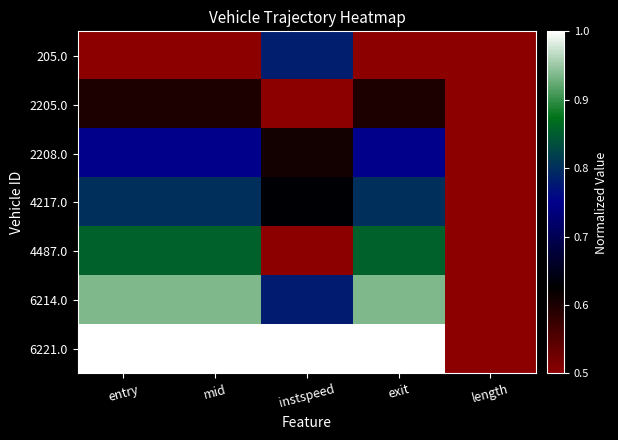

How many categories are shown in the chart?

5